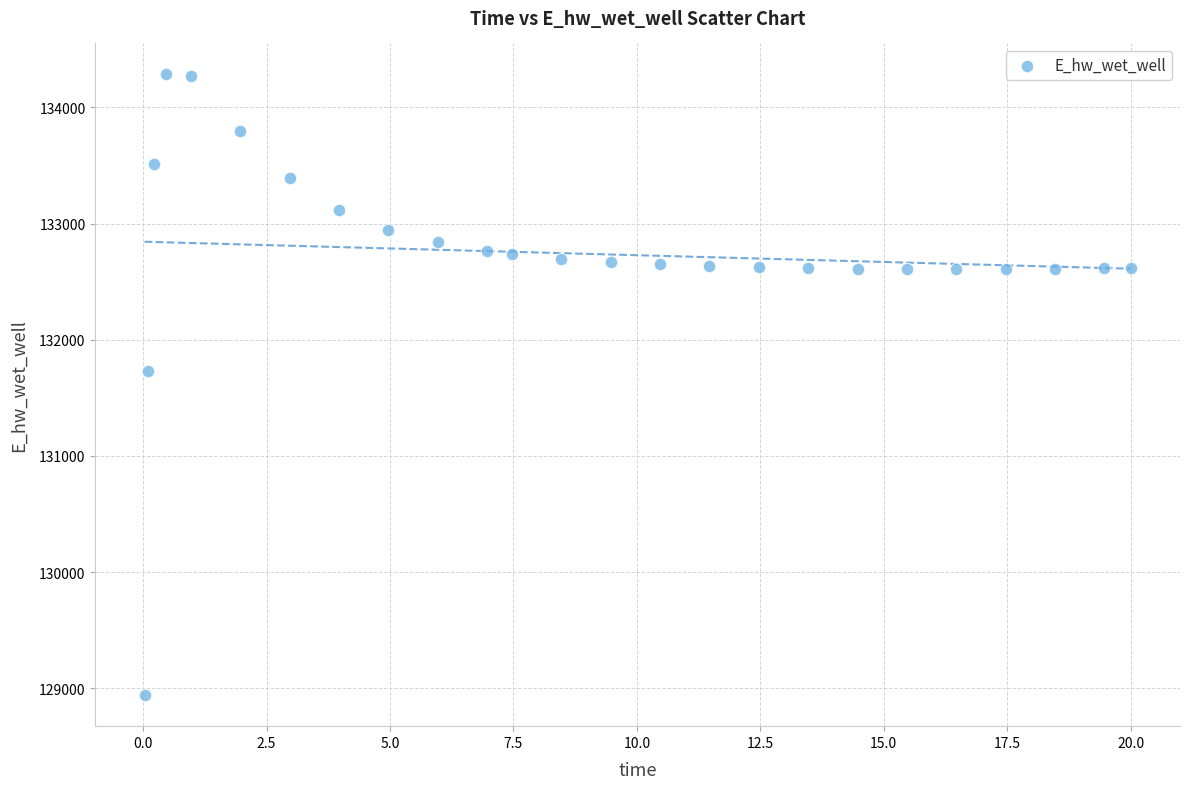

What Y value in the scatter plot is closest to 131612?

131728.0